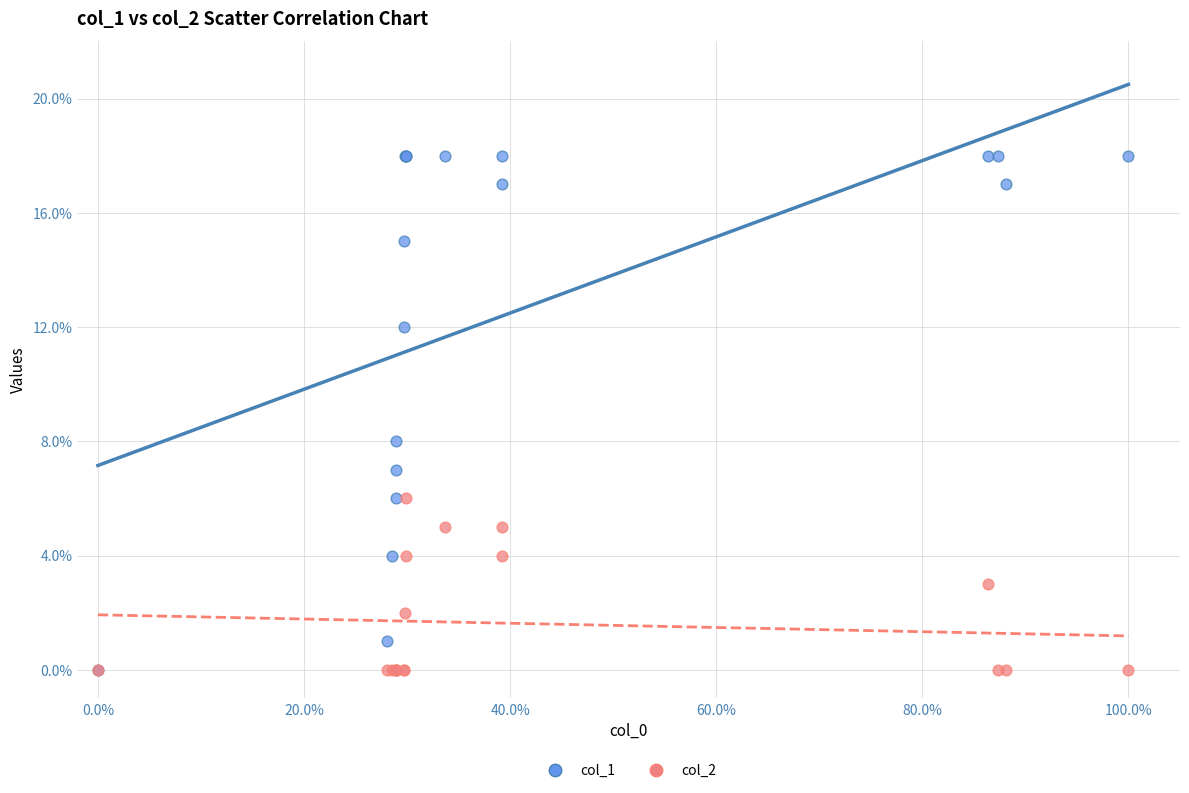

Across all series, what Y value is closest to 9?

8